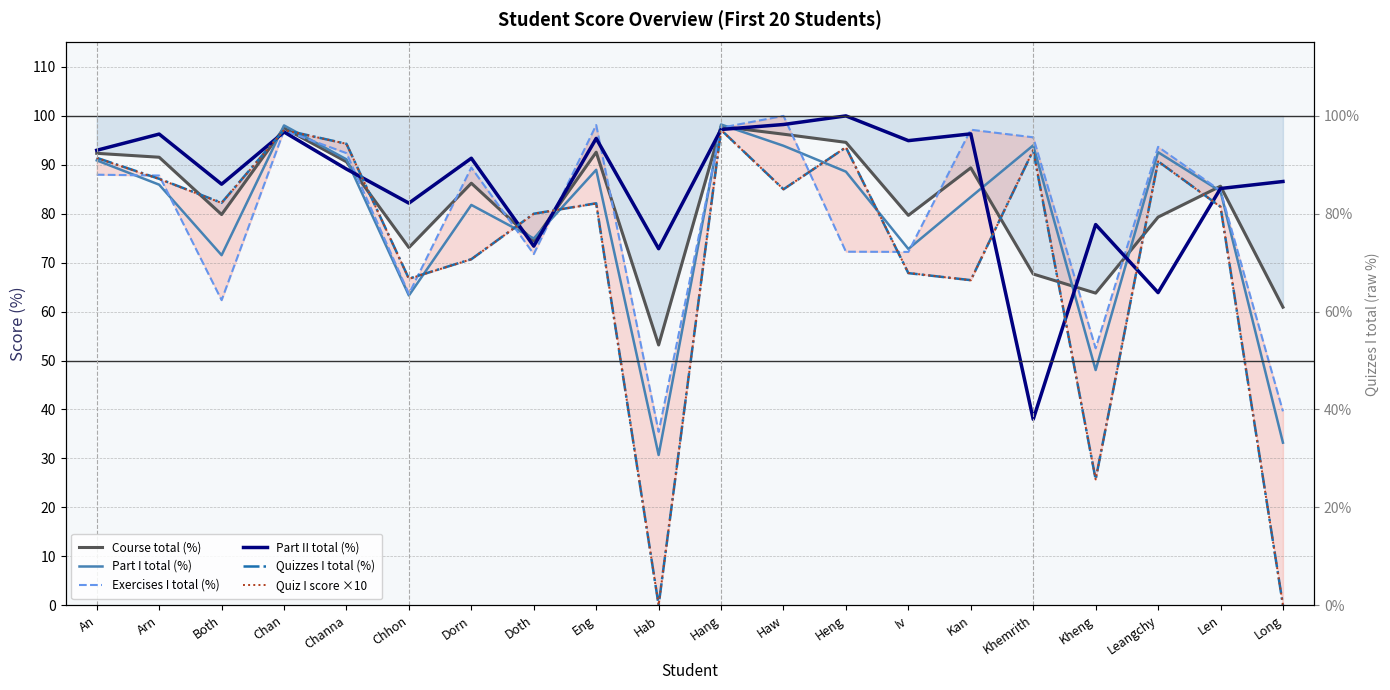

At which category does the chart reach its peak across all series?

Haw